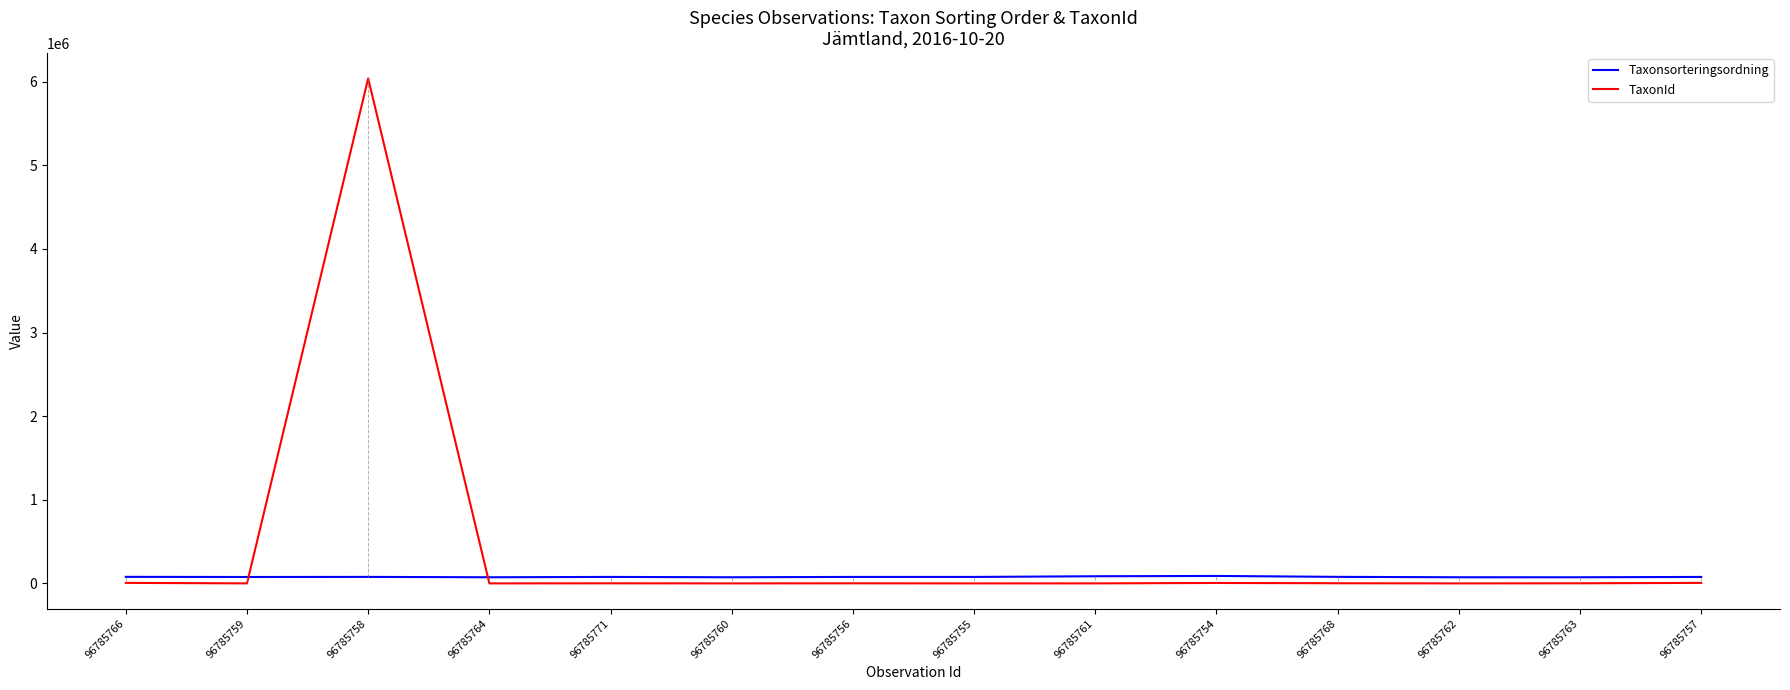

Is it true that TaxonId equals 2080 at 96785768?

True